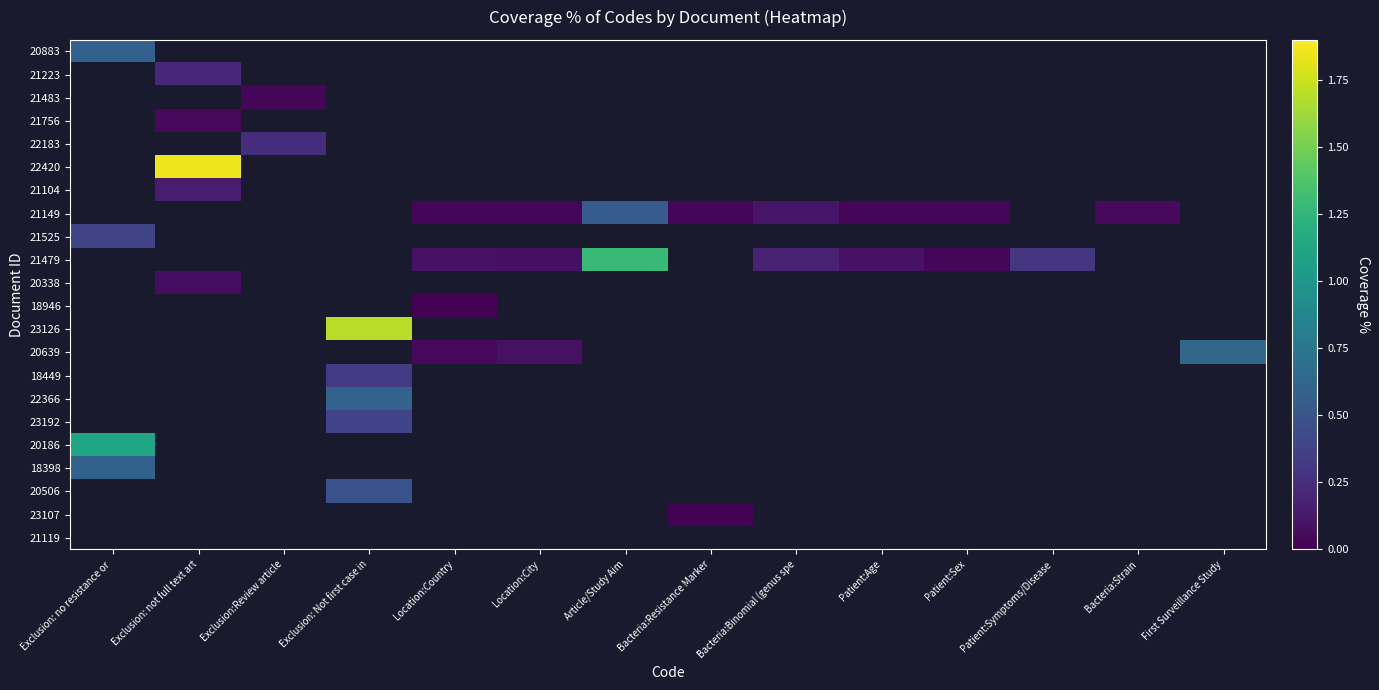

At which label does 23192 reach its minimum?

Exclusion: no resistance or